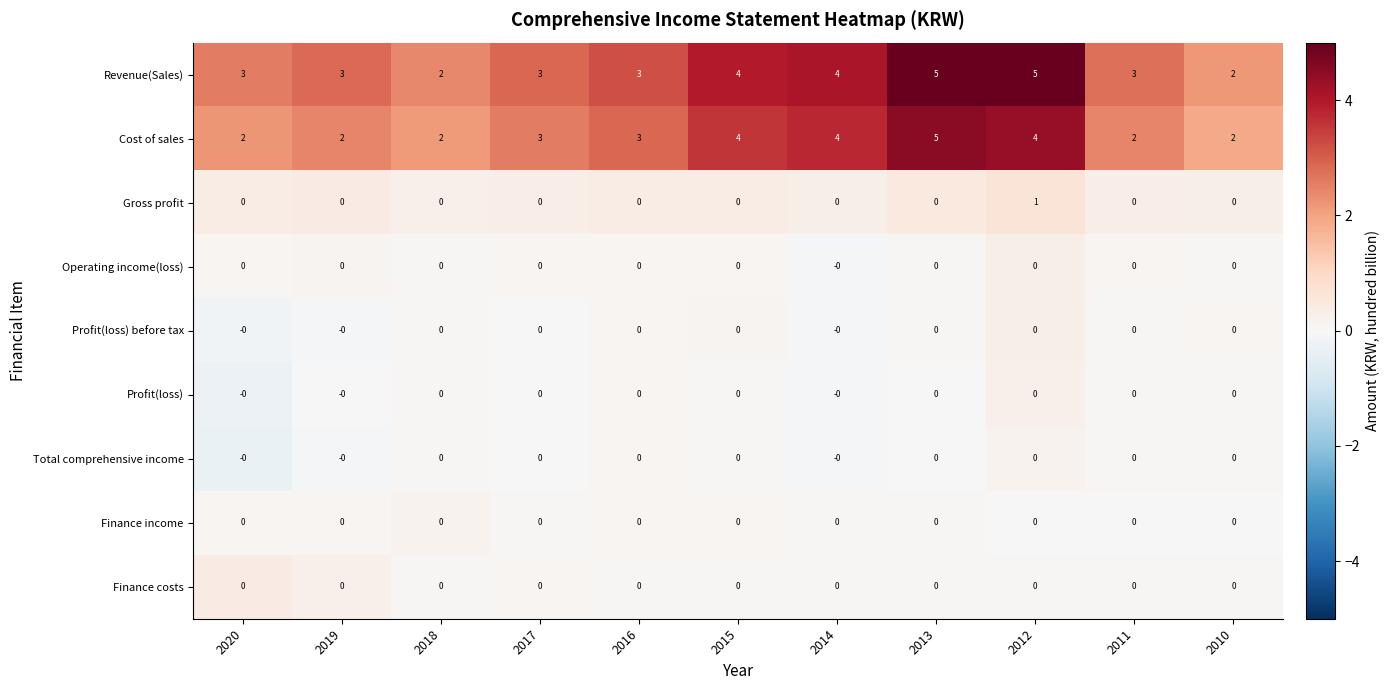

What is the sum of all Cost of sales values?

33